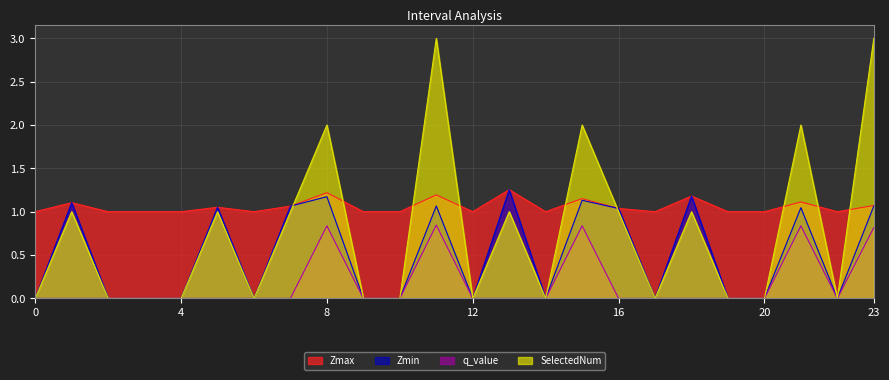

What is the difference between the maximum and minimum values in the Zmax series?

0.3